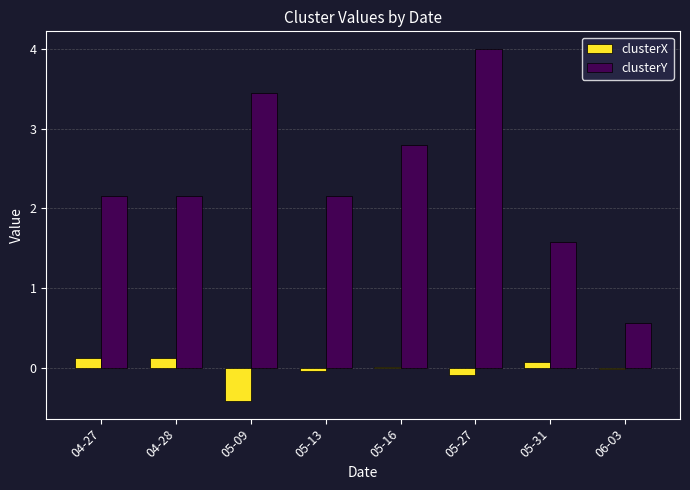

Read the clusterX value at 04-27.

0.1